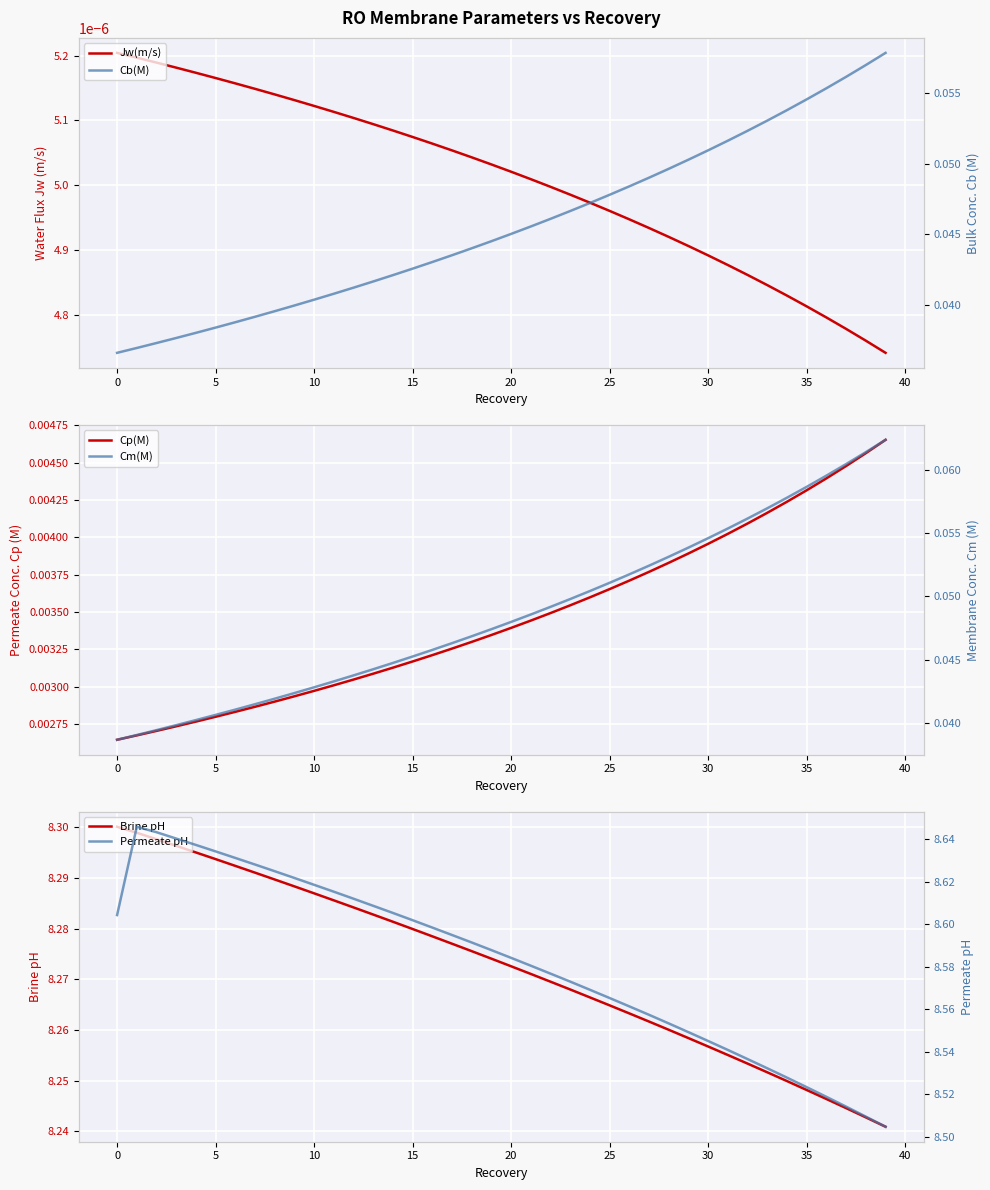

Rank the series at 0 from lowest to highest value.

Jw(m/s), Cp(M), Cb(M), Cm(M), Brine pH, Permeate pH